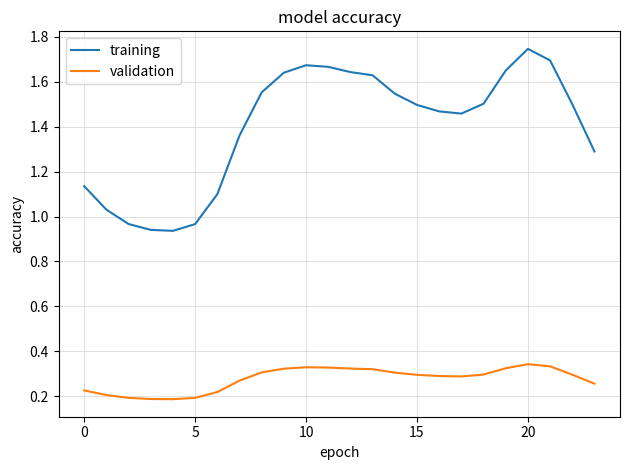

Which series has the largest total across all categories?

training